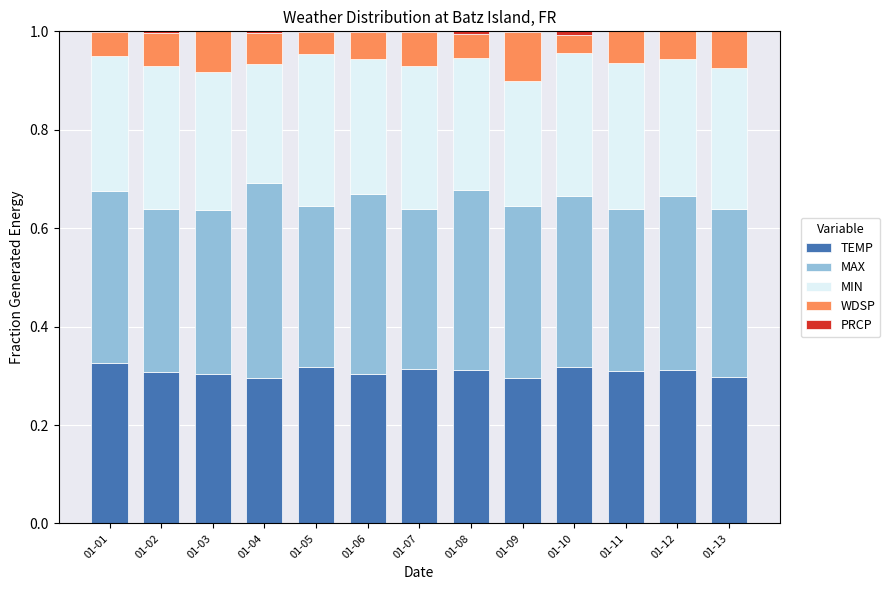

How many categories are shown in the chart?

13